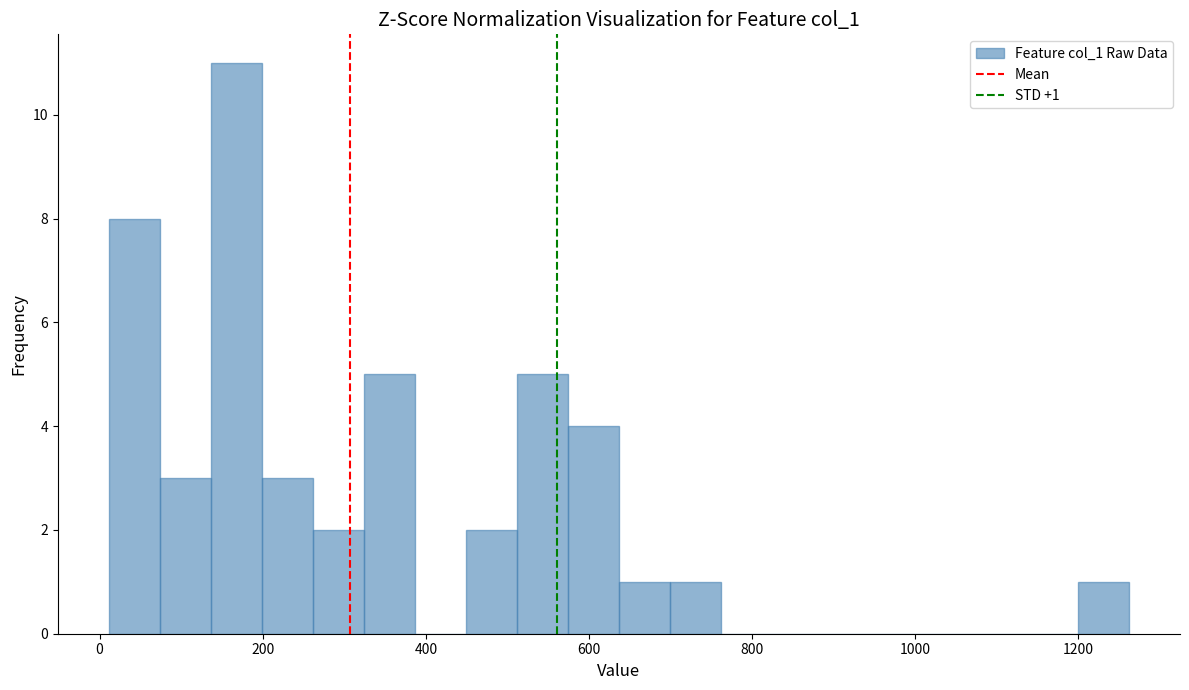

Read against the x-axis, roughly where is the centre of the tallest bar?

160